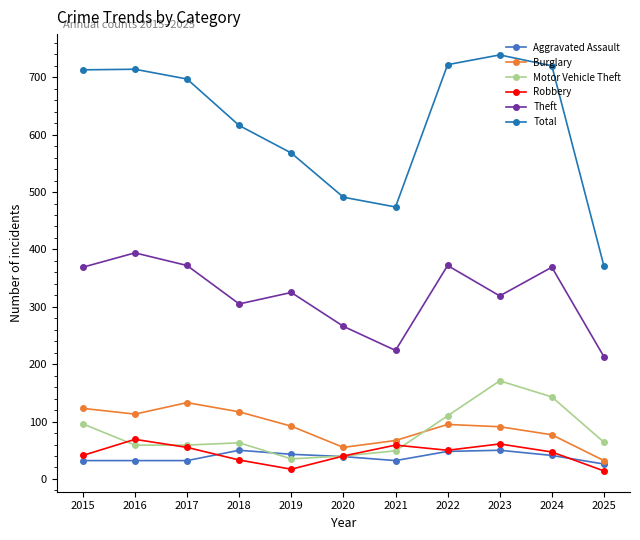

Is it true that Aggravated Assault equals 76 at 2018?

False